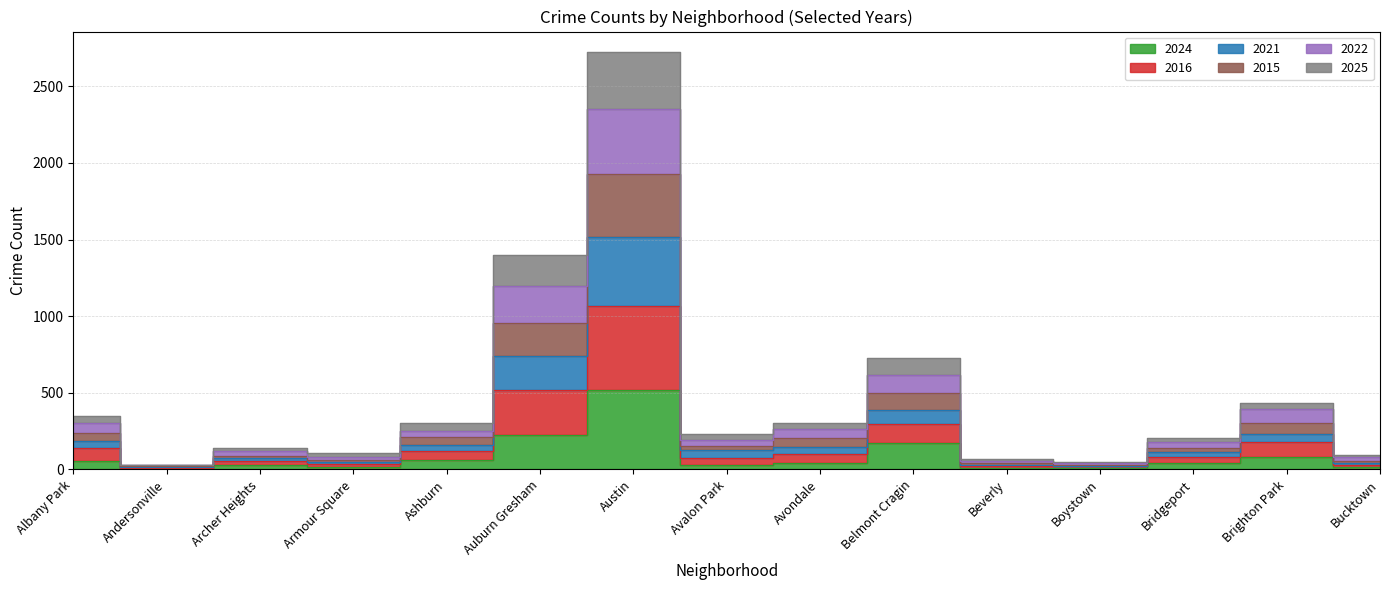

In 2015, how many points are higher than both neighbors (excluding endpoints)?

4